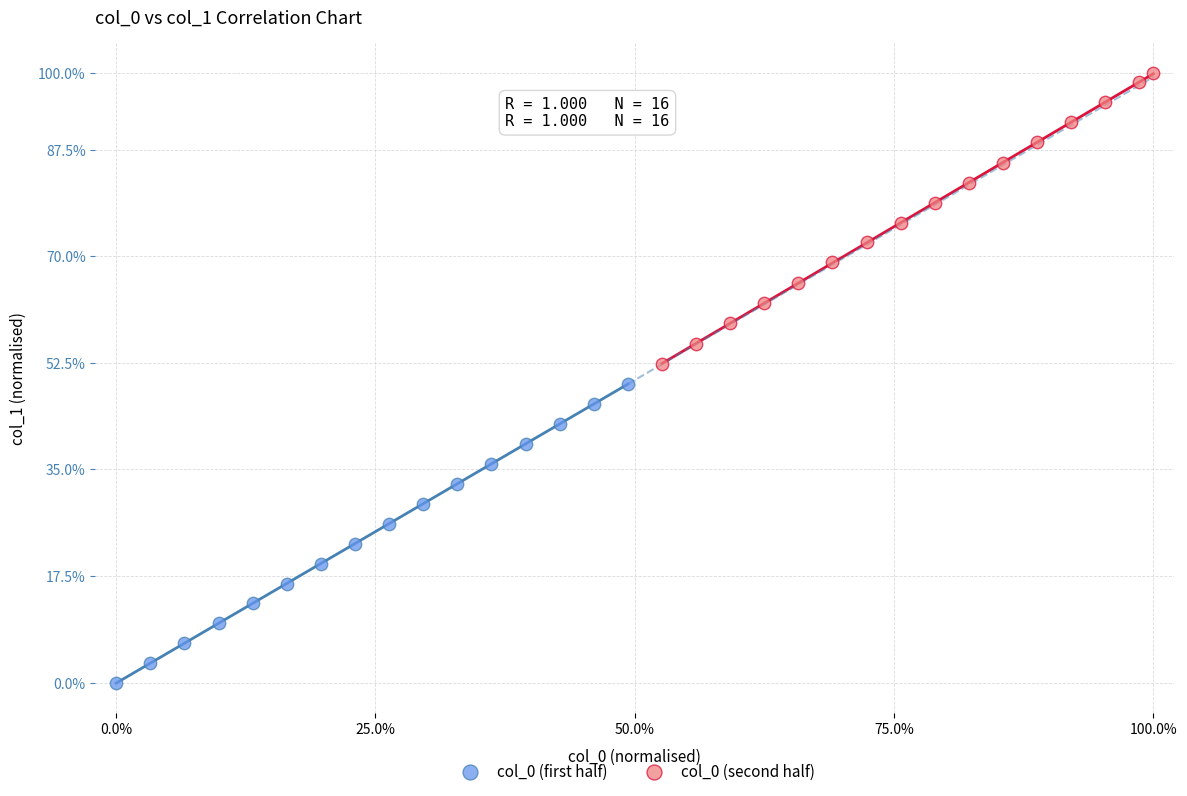

What are all the series names shown in the legend?

col_0 (first half), col_0 (second half)